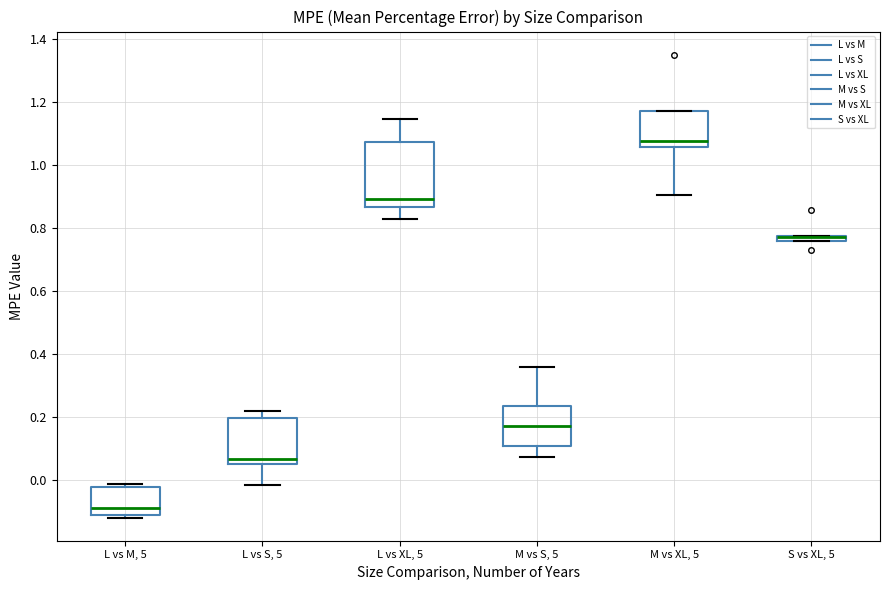

Where is the lower edge of the box for L vs S, 5 on the y-axis? The values are not printed on the chart, so give them approximately, as read against the axis.

0.06